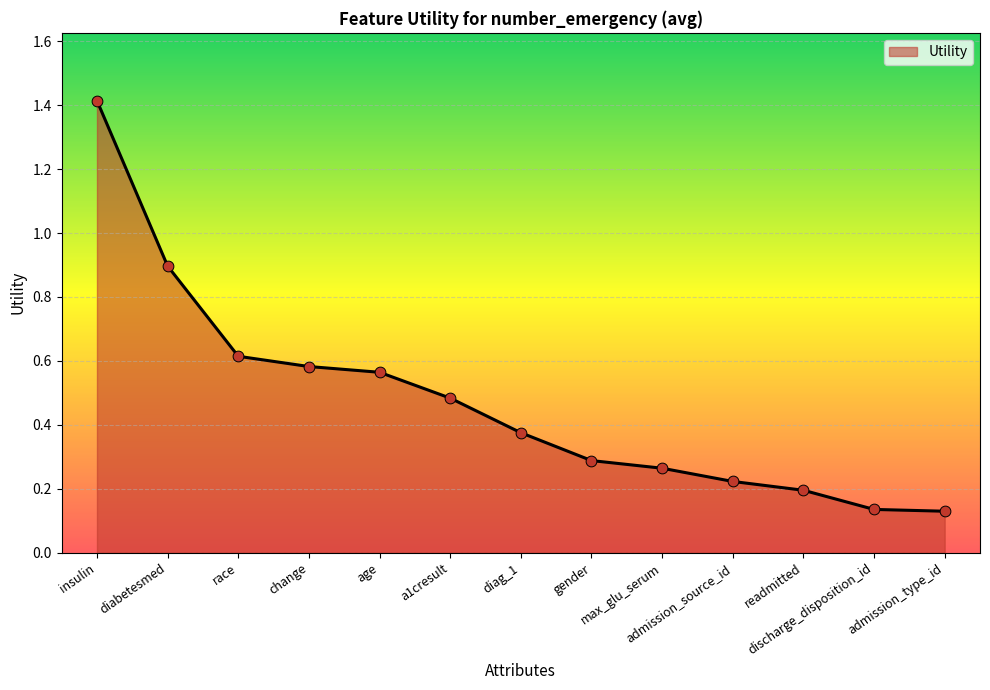

What is the change in value from insulin to diabetesmed?

-0.5